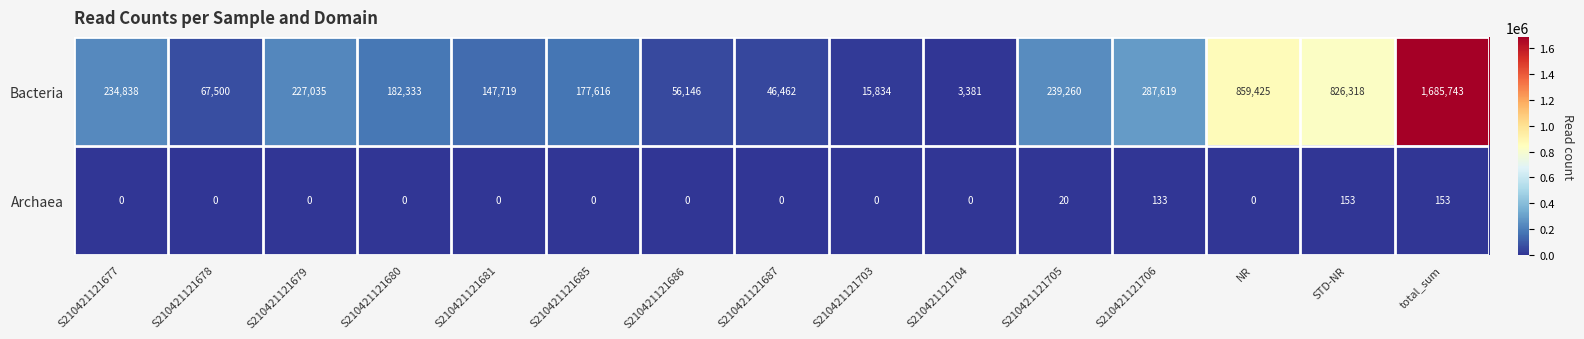

How many data points in Archaea are above 0?

4